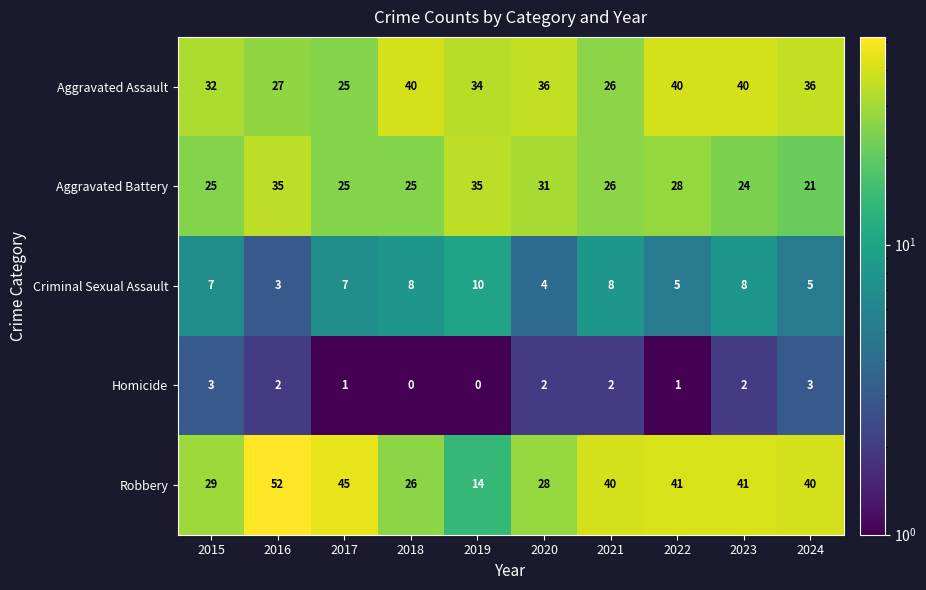

At which label does Aggravated Battery first exceed 26?

2016